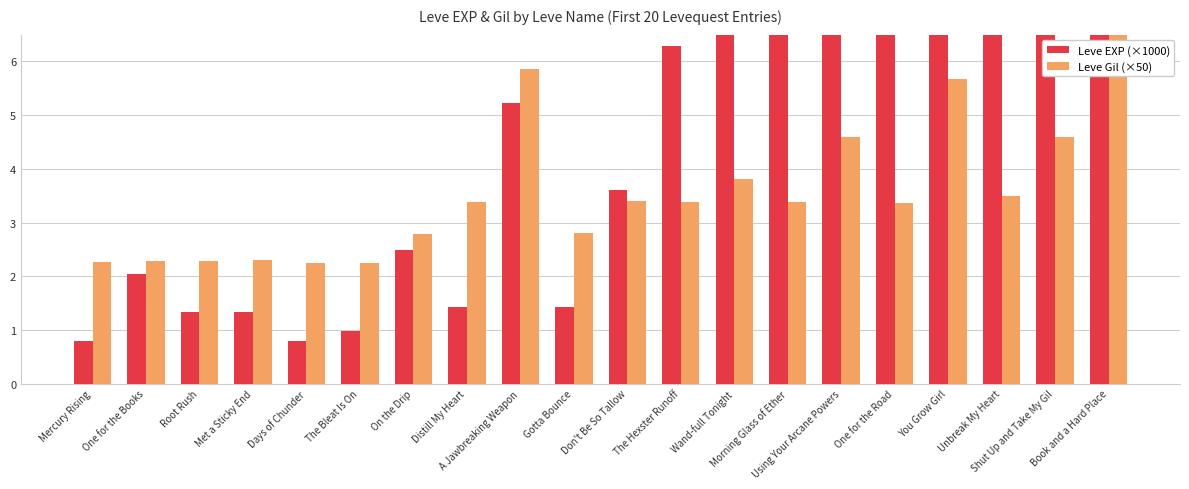

Where does the Leve EXP (×1000) series first go above 5?

A Jawbreaking Weapon